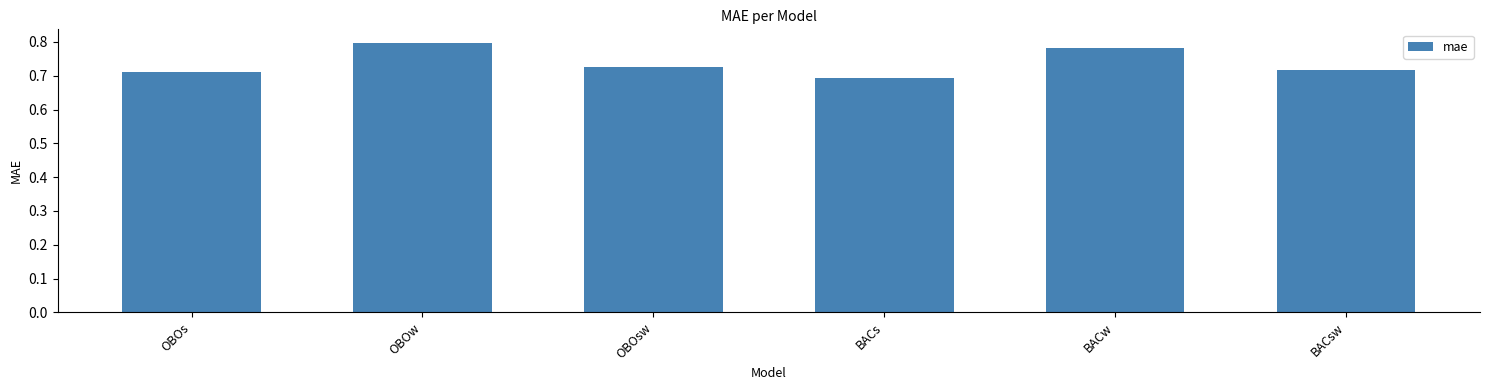

What is the sum of the values at OBOw and BACs?

1.5